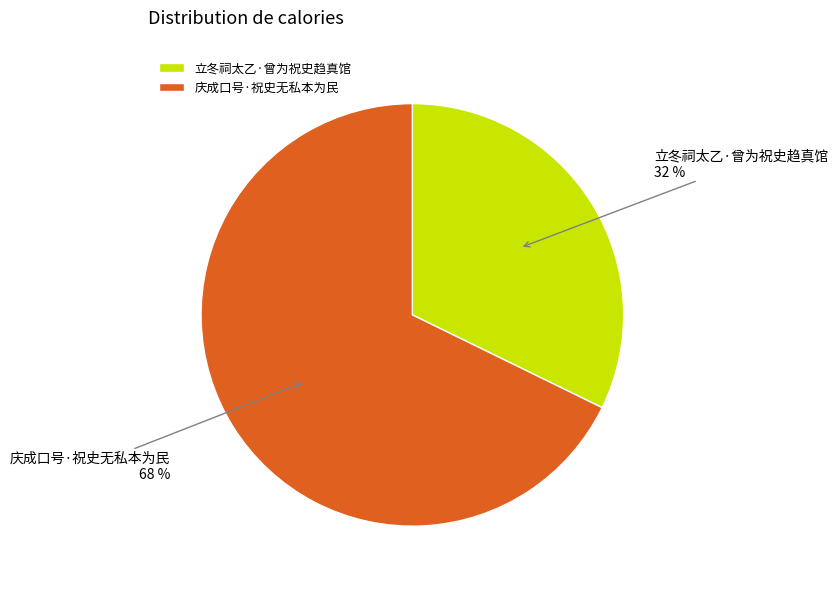

Combined, do 庆成口号·祝史无私本为民 and 立冬祠太乙·曾为祝史趋真馆 account for over 50%?

Yes